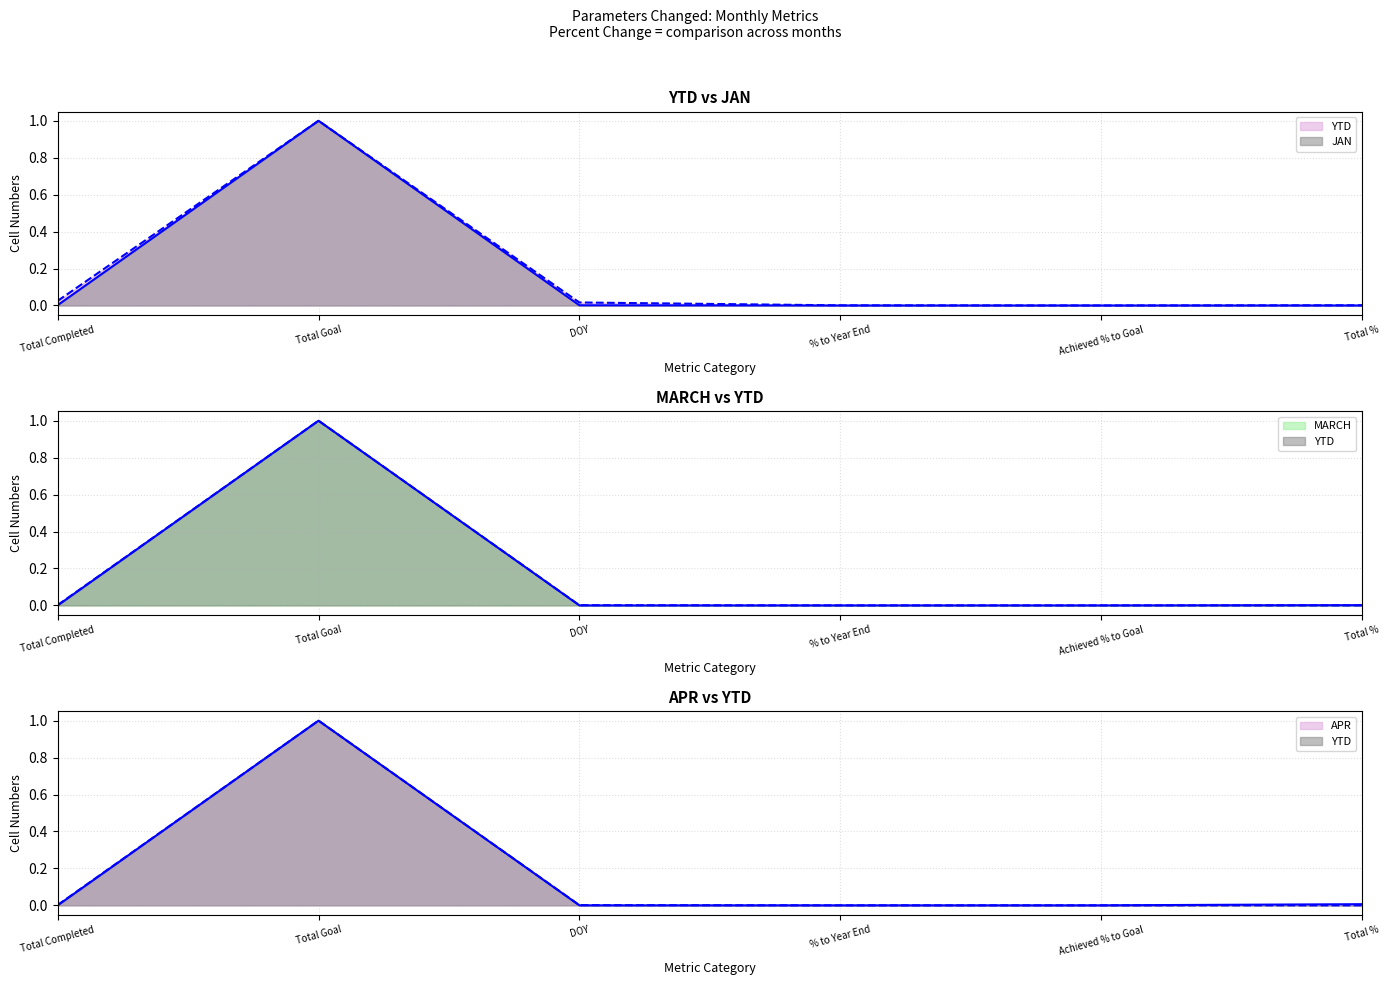

What is the average value of the YTD series?

0.2